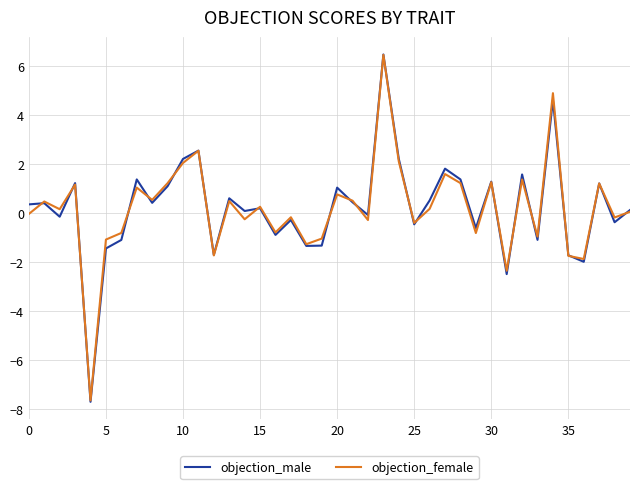

What is the minimum value shown in the chart?

-7.7